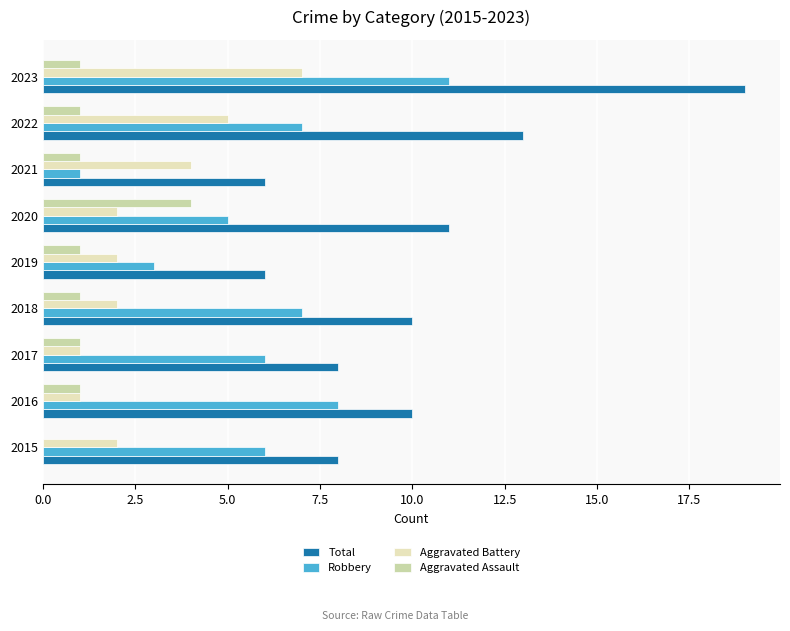

How many distinct data groups are displayed?

4